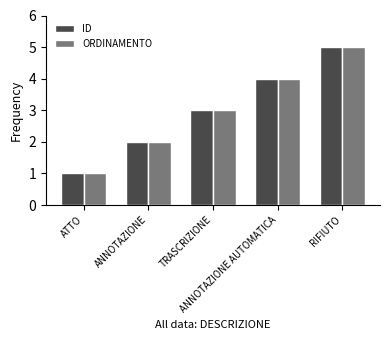

What is the average value of the ORDINAMENTO series?

3